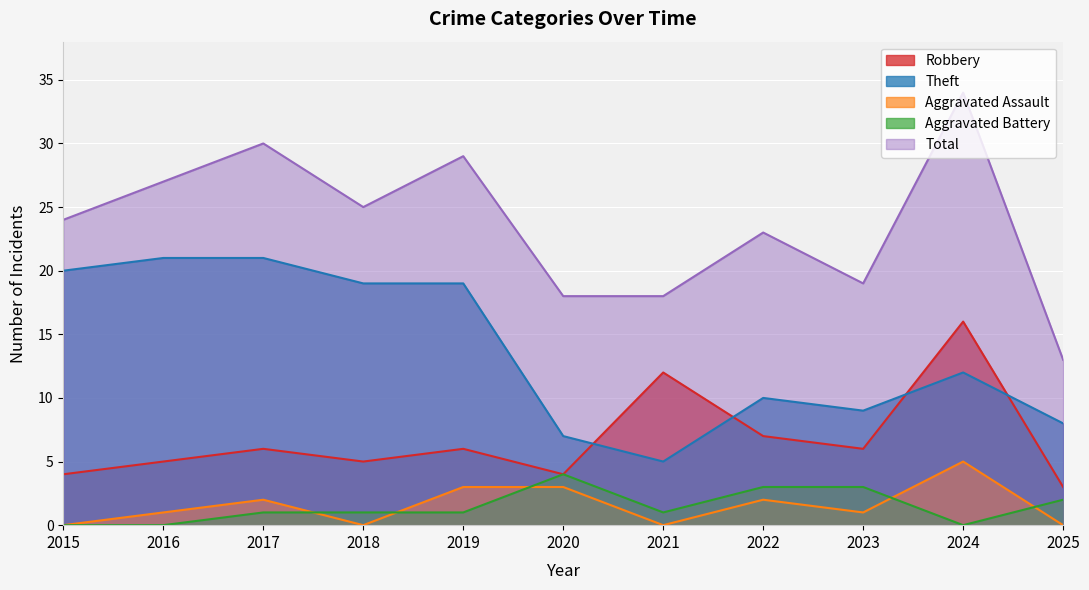

What is the maximum value shown in the chart?

34